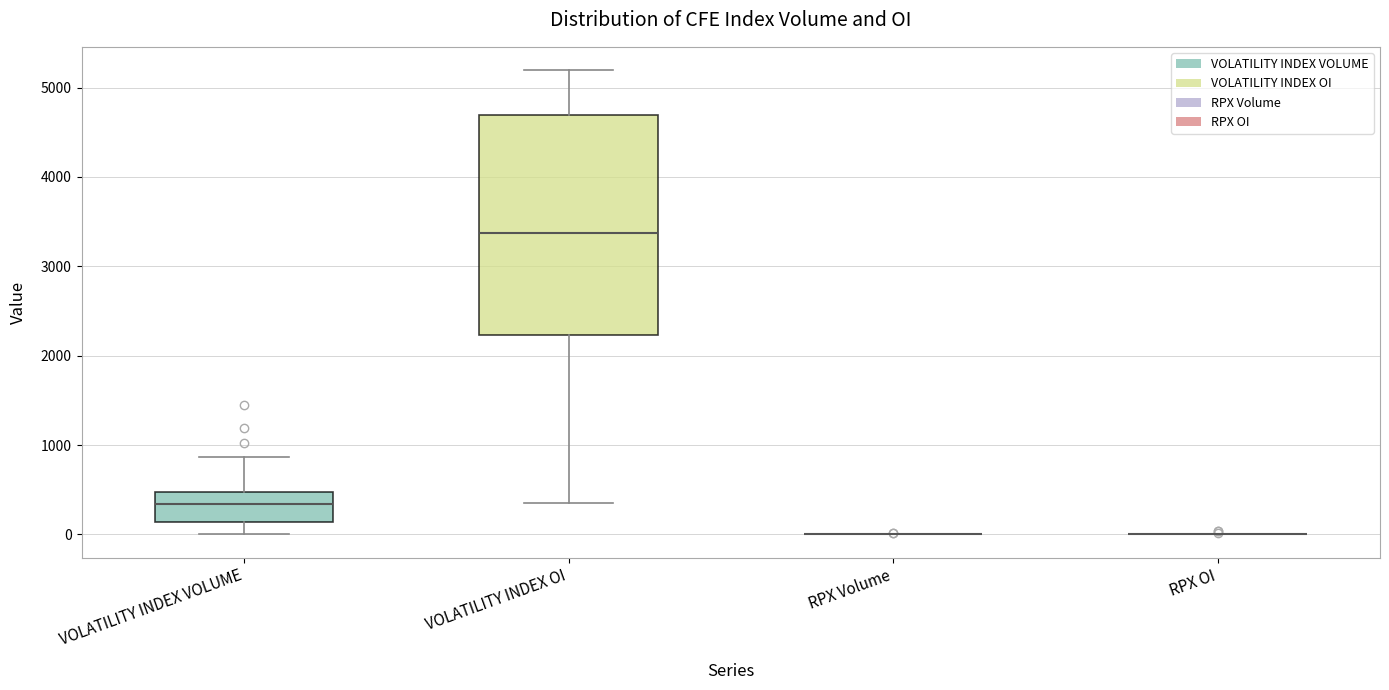

Reading left to right, transcribe this box plot: for each box, give where its median line is, the range the box spans, and where its two whiskers end, as read against the y-axis. The values are not printed on the chart, so give them approximately, as read against the axis.

VOLATILITY INDEX VOLUME: median 300, box 100 to 500, whiskers 0 to 900
VOLATILITY INDEX OI: median 3400, box 2200 to 4700, whiskers 300 to 5200
RPX Volume: box collapsed to a line at 0, whiskers 0 to 0
RPX OI: box collapsed to a line at 0, whiskers 0 to 0